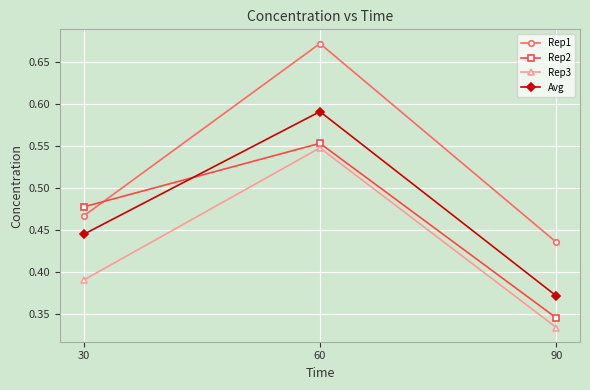

Is the value of Rep1 at 30 greater than the value of Rep2 at 60?

No